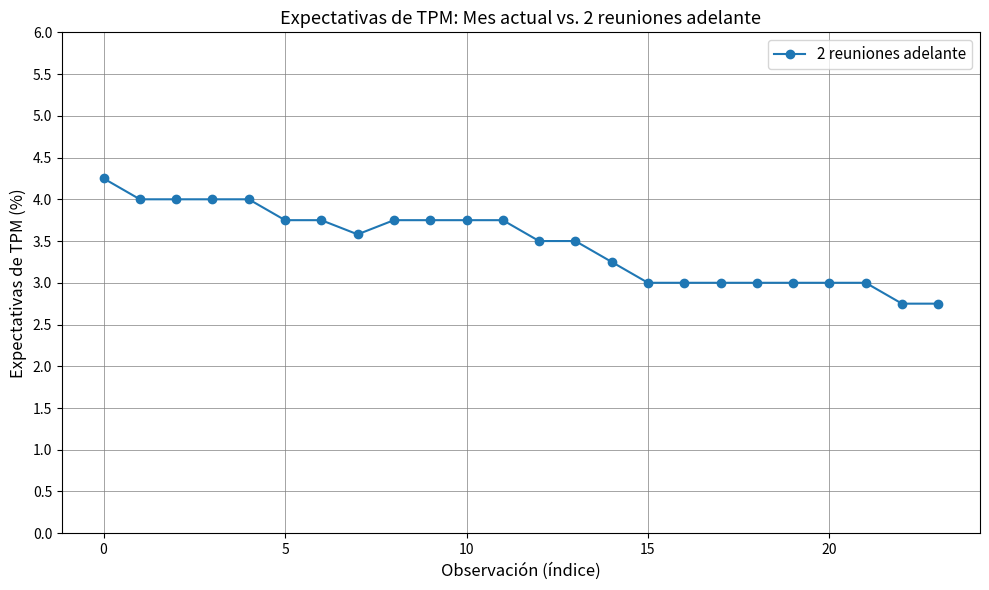

What is the minimum value shown in the chart?

2.8